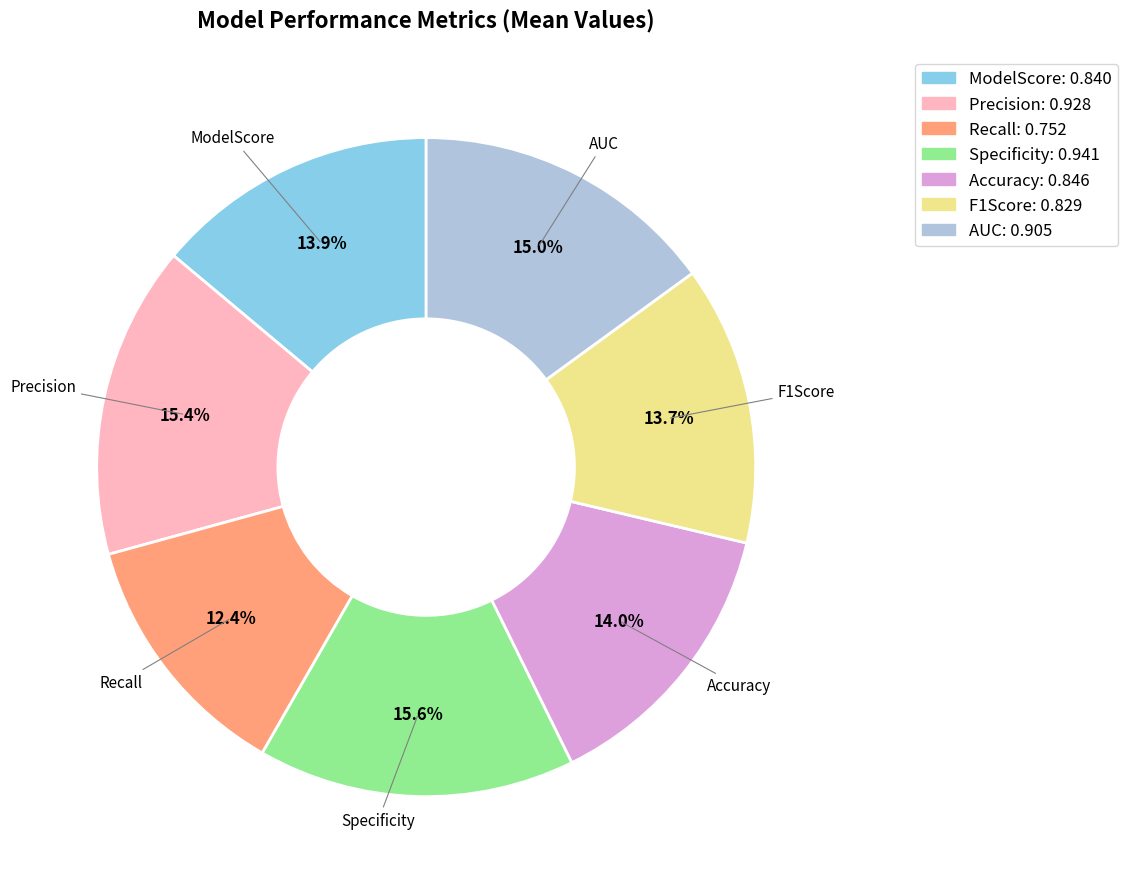

Is there any slice that represents more than half of the pie?

No